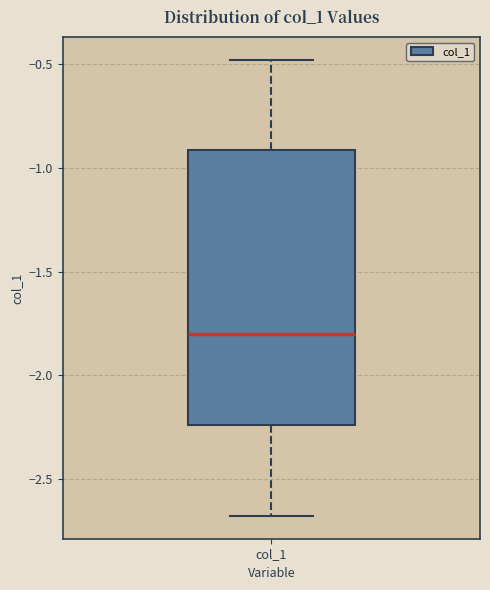

Where does the upper whisker of the box for col_1 end on the y-axis? The values are not printed on the chart, so give them approximately, as read against the axis.

-0.50